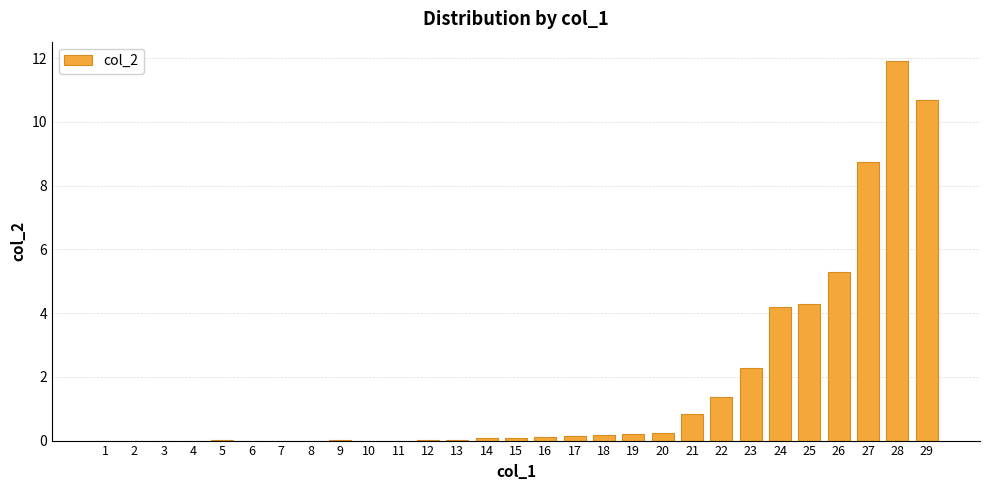

Which has a higher value, 11 or 16?

16